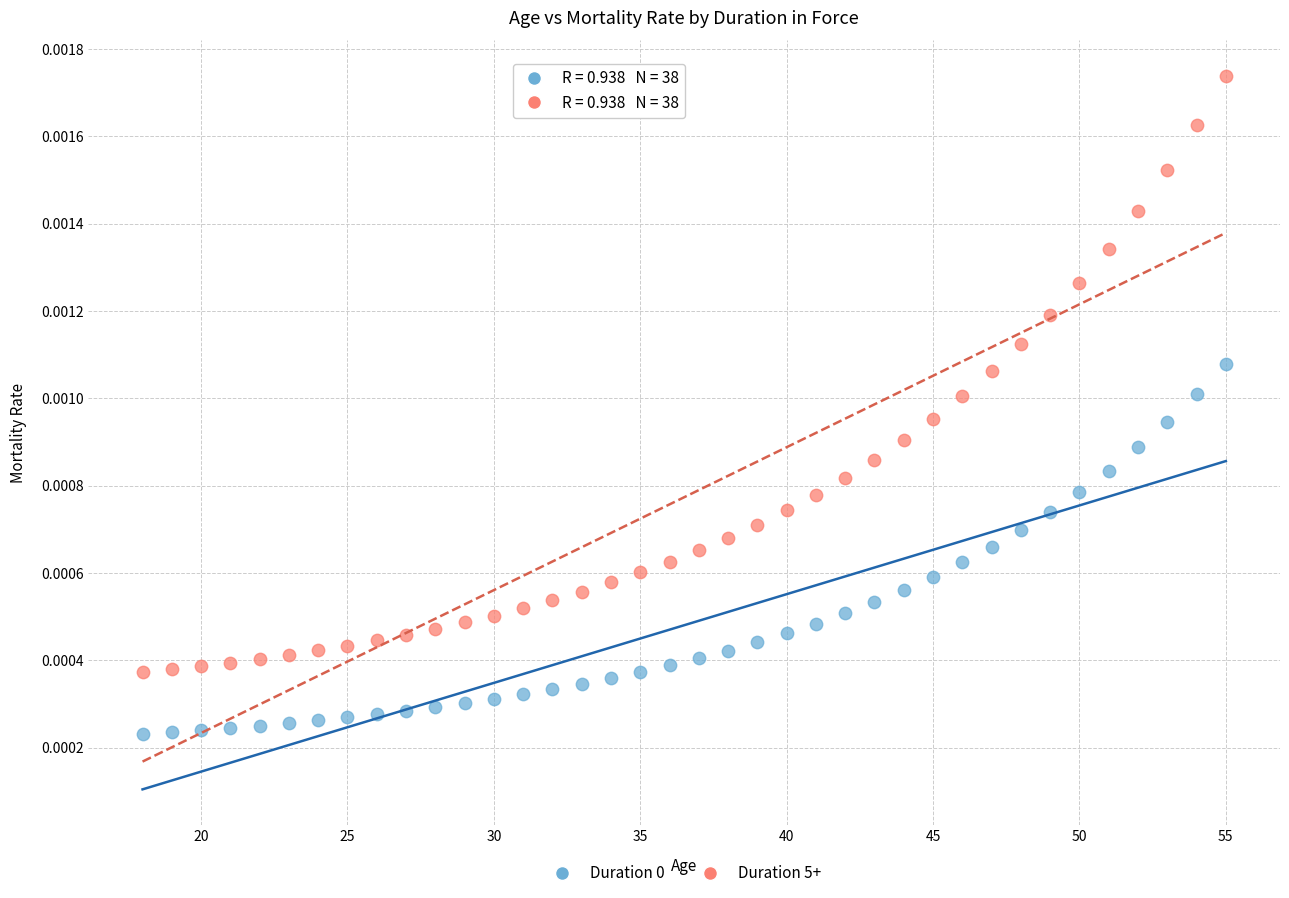

Across all data points, what is the range of X values (max minus min)?

37.0